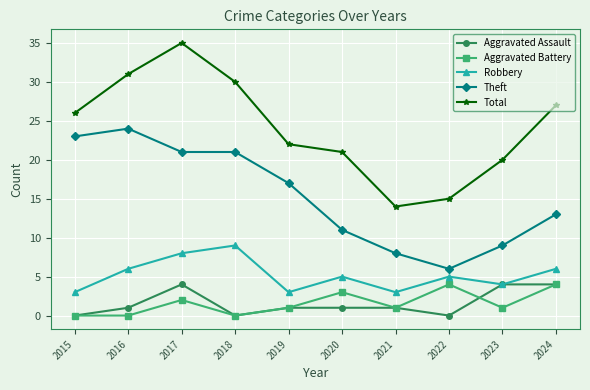

How many series are shown in this chart?

5